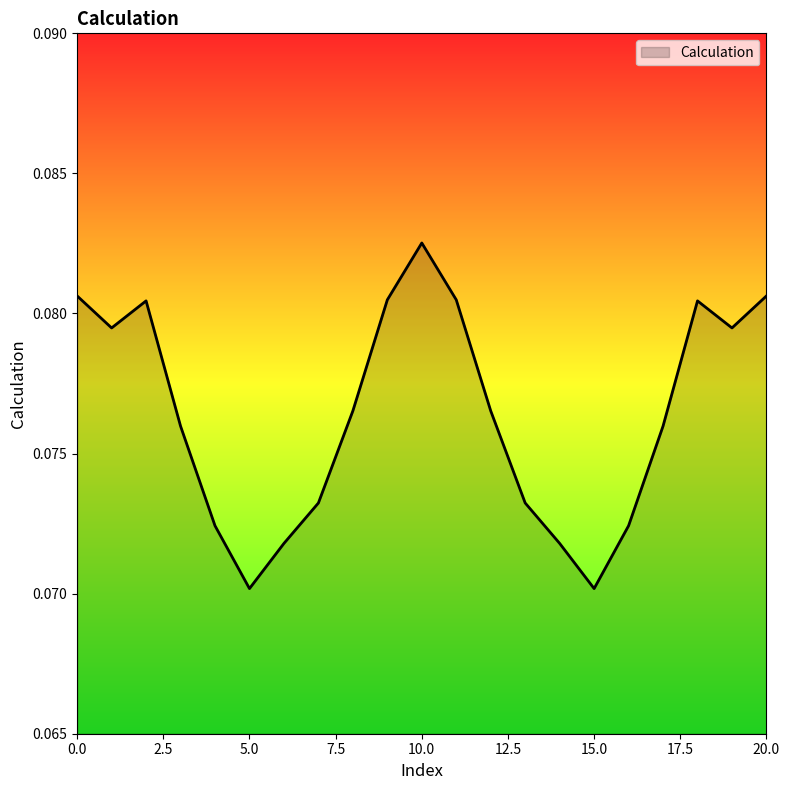

Does the chart display data point markers on the line(s)?

No